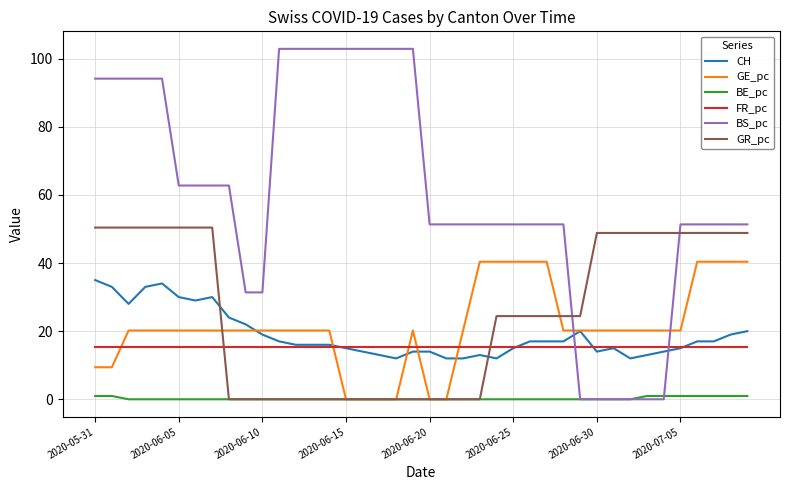

What is the average value of the GE_pc series?

21.2